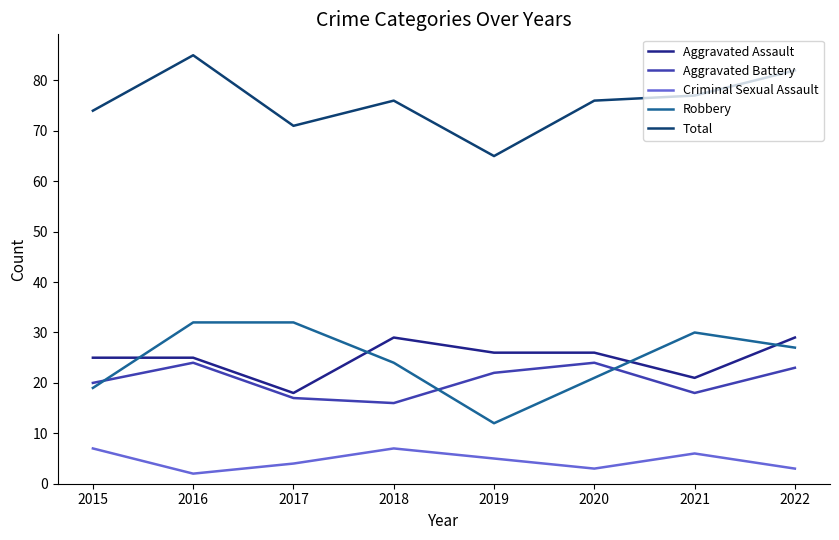

Which series ends up on top after the final intersection of Aggravated Battery and Robbery?

Robbery